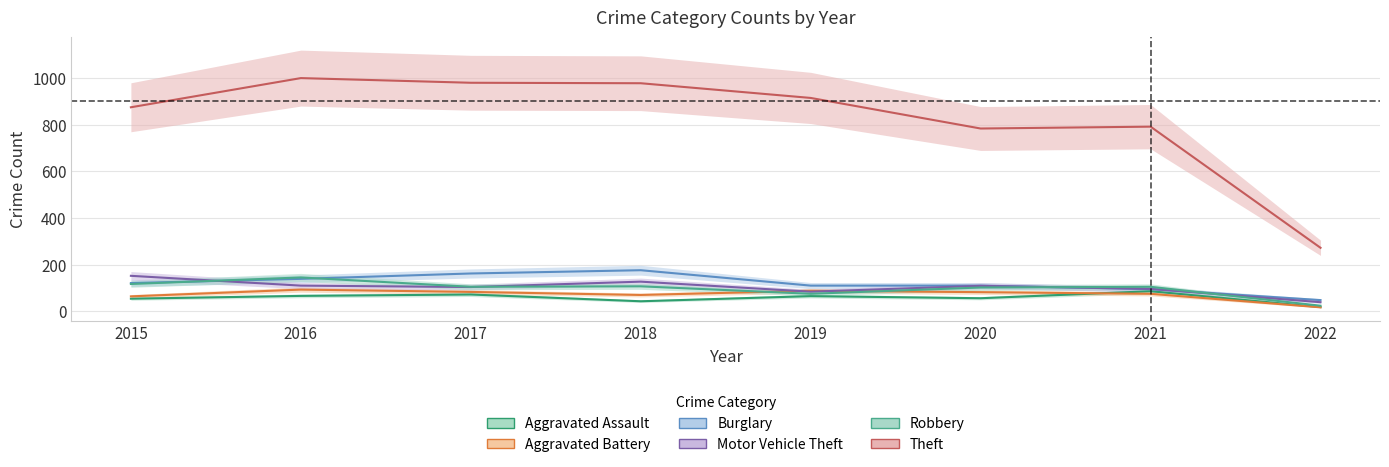

Reading left to right, what are all the values shown in this chart?

Aggravated Assault: 2015=54	2016=66	2017=72	2018=43	2019=65	2020=56	2021=86	2022=18
Aggravated Battery: 2015=64	2016=93	2017=83	2018=70	2019=88	2020=82	2021=75	2022=17
Burglary: 2015=121	2016=139	2017=162	2018=176	2019=110	2020=110	2021=95	2022=48
Motor Vehicle Theft: 2015=152	2016=110	2017=104	2018=127	2019=84	2020=109	2021=96	2022=39
Robbery: 2015=117	2016=145	2017=105	2018=107	2019=75	2020=102	2021=105	2022=24
Theft: 2015=874	2016=999	2017=979	2018=977	2019=914	2020=783	2021=791	2022=272